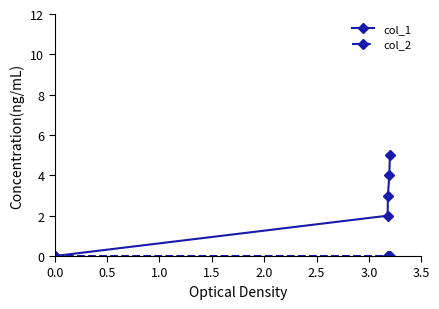

What is the maximum value shown in the chart?

5